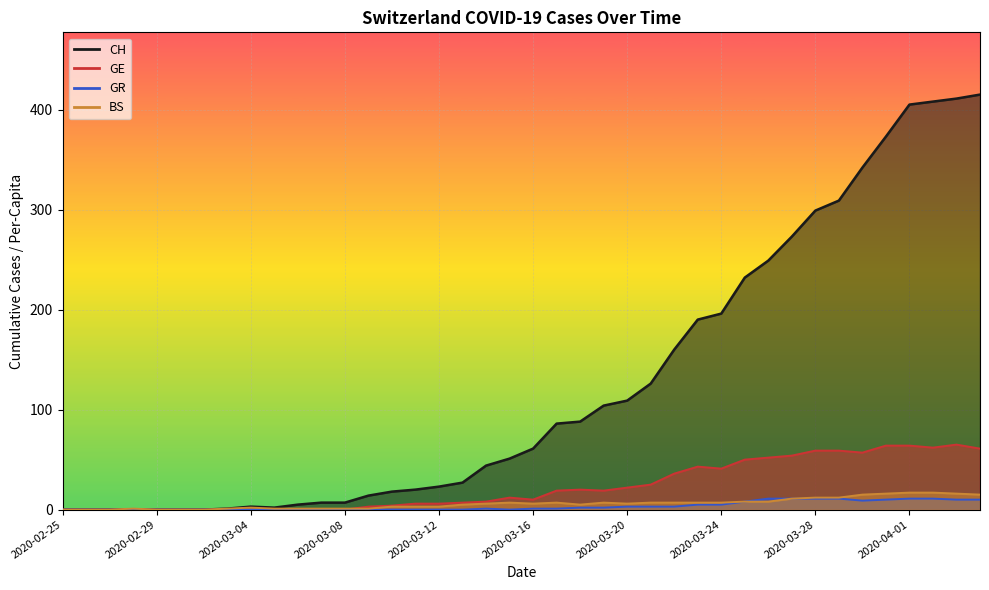

Where is the first local minimum for GR?

2020-03-15